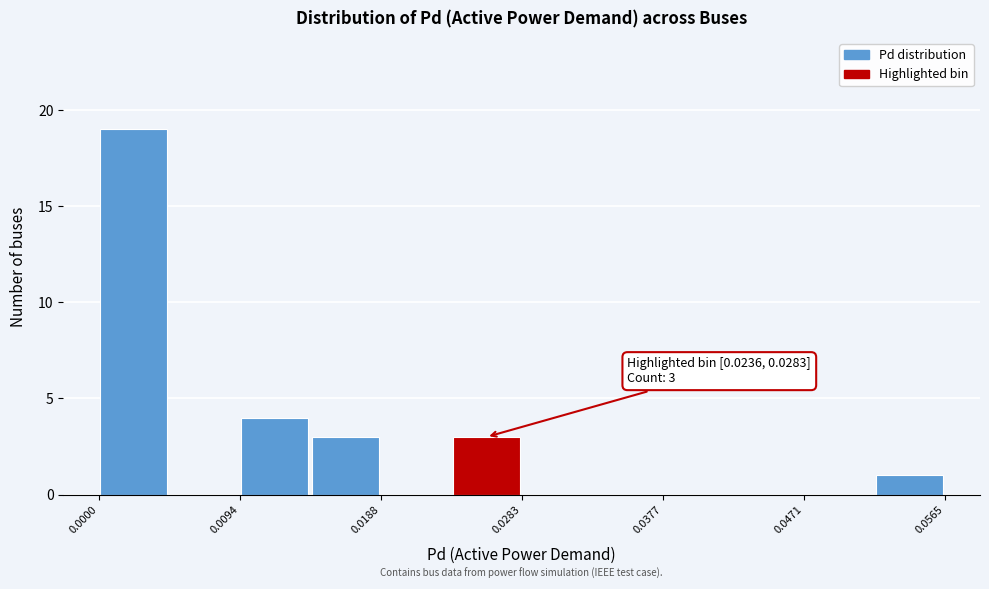

Over which range of the x-axis is the bar tallest?

0.000 to 0.005